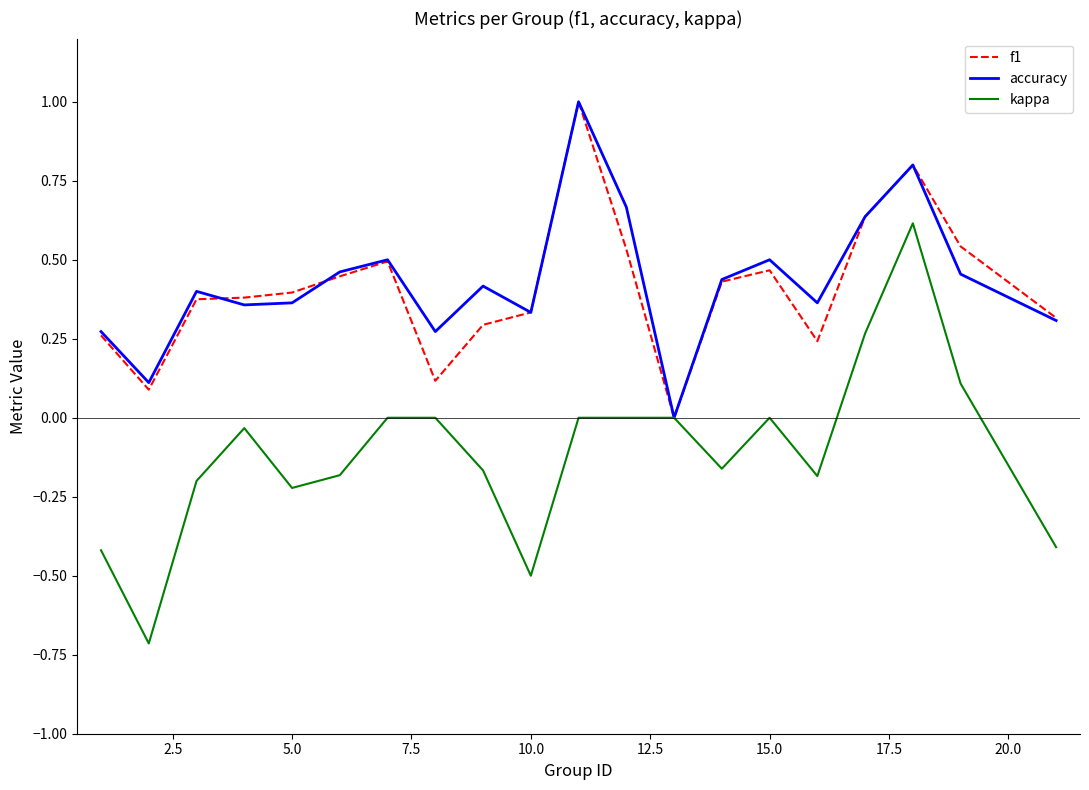

What is the sum of all kappa values?

-2.2